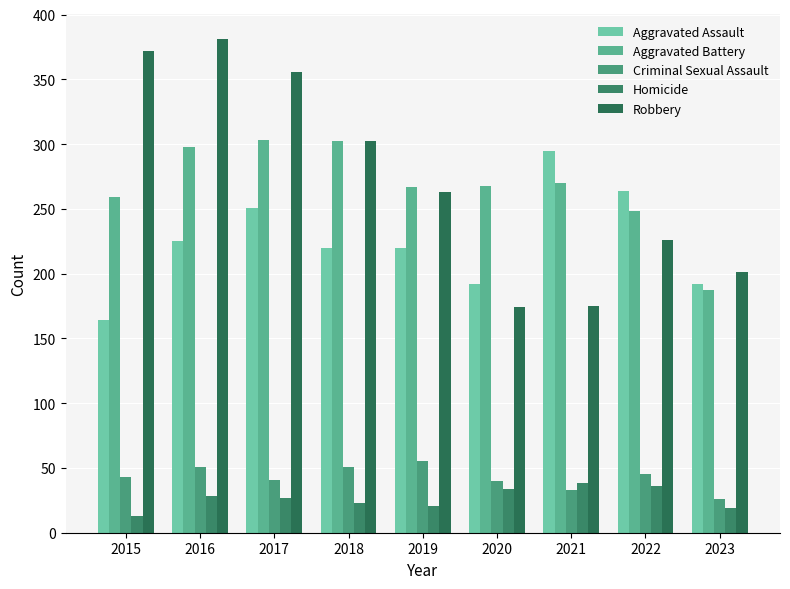

What is the total value across all series at 2015?

851